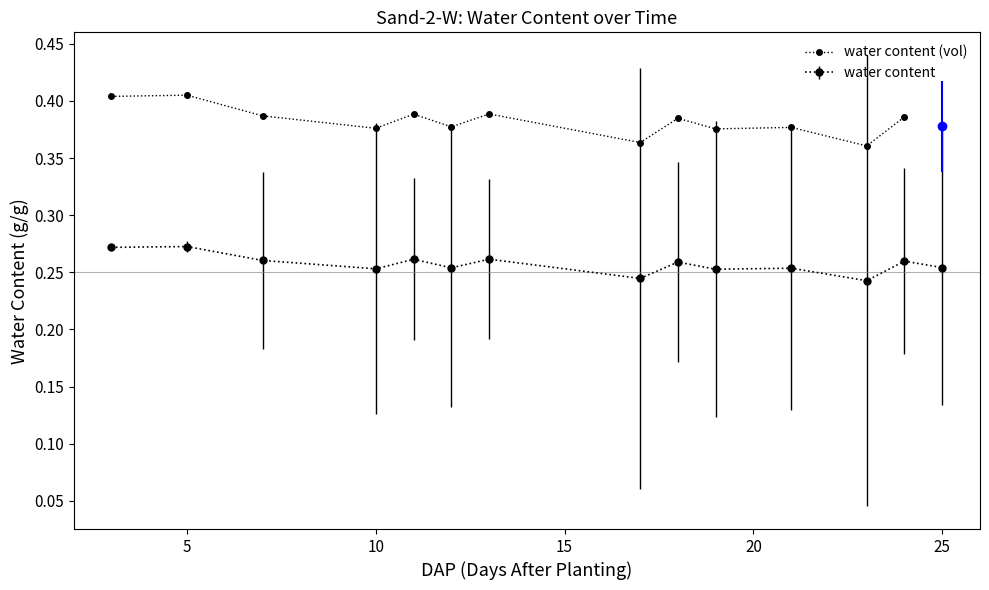

What is the value of the 1st point from the left?

0.4